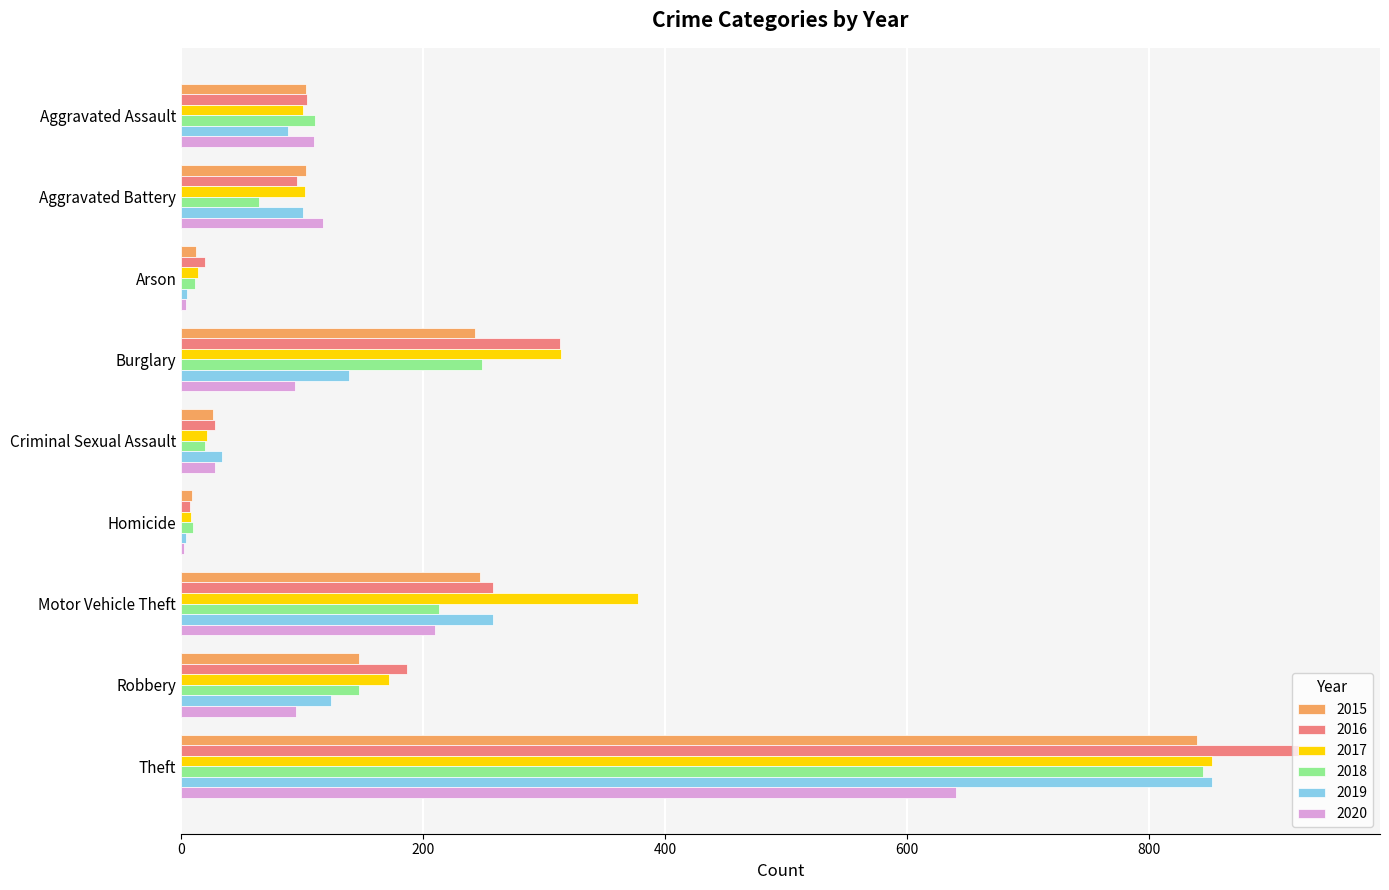

What is the maximum value shown in the chart?

944